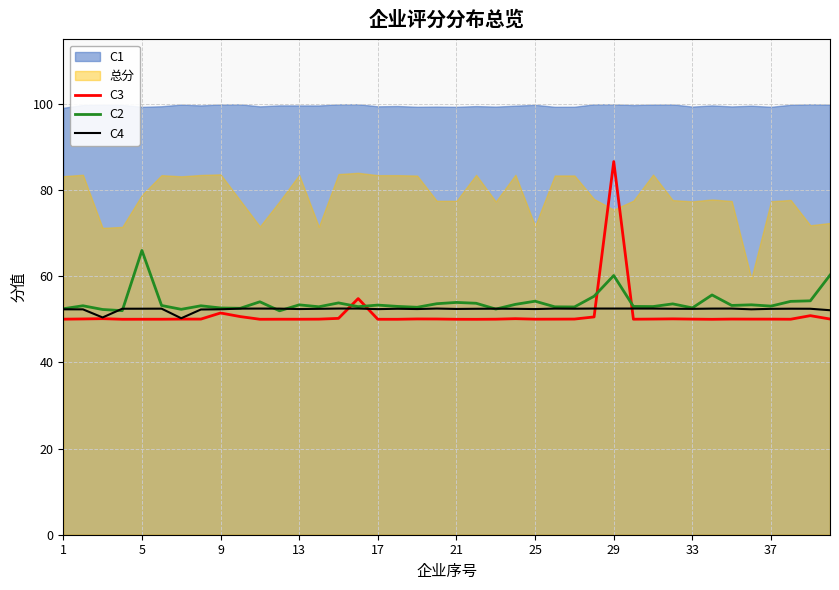

The C3 series shows 50.0 at 13. True or false?

True